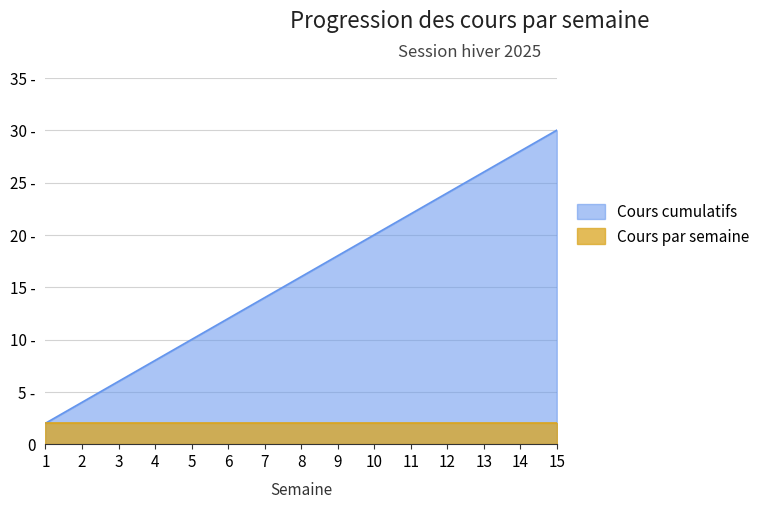

How many categories are shown in the chart?

15